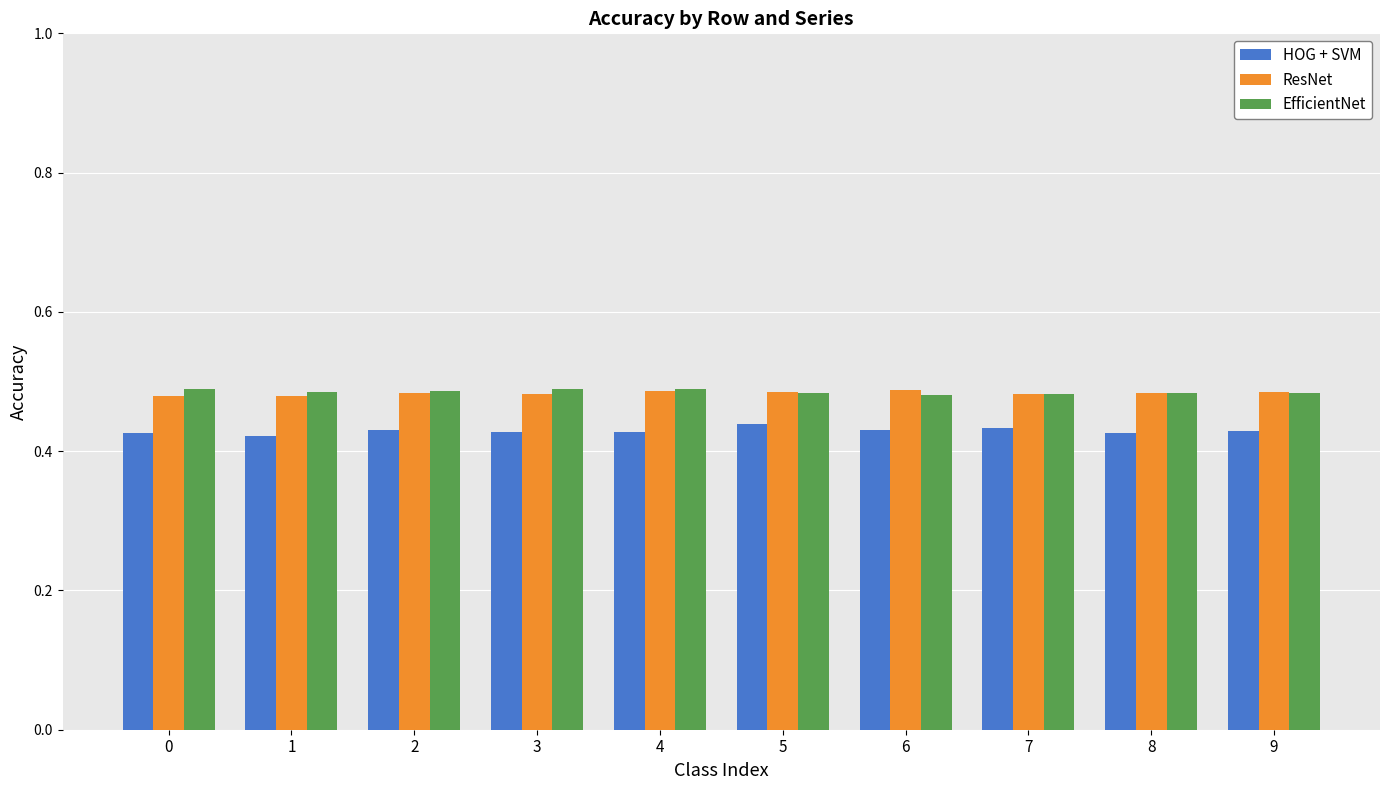

Does the chart contain stacked bars?

No